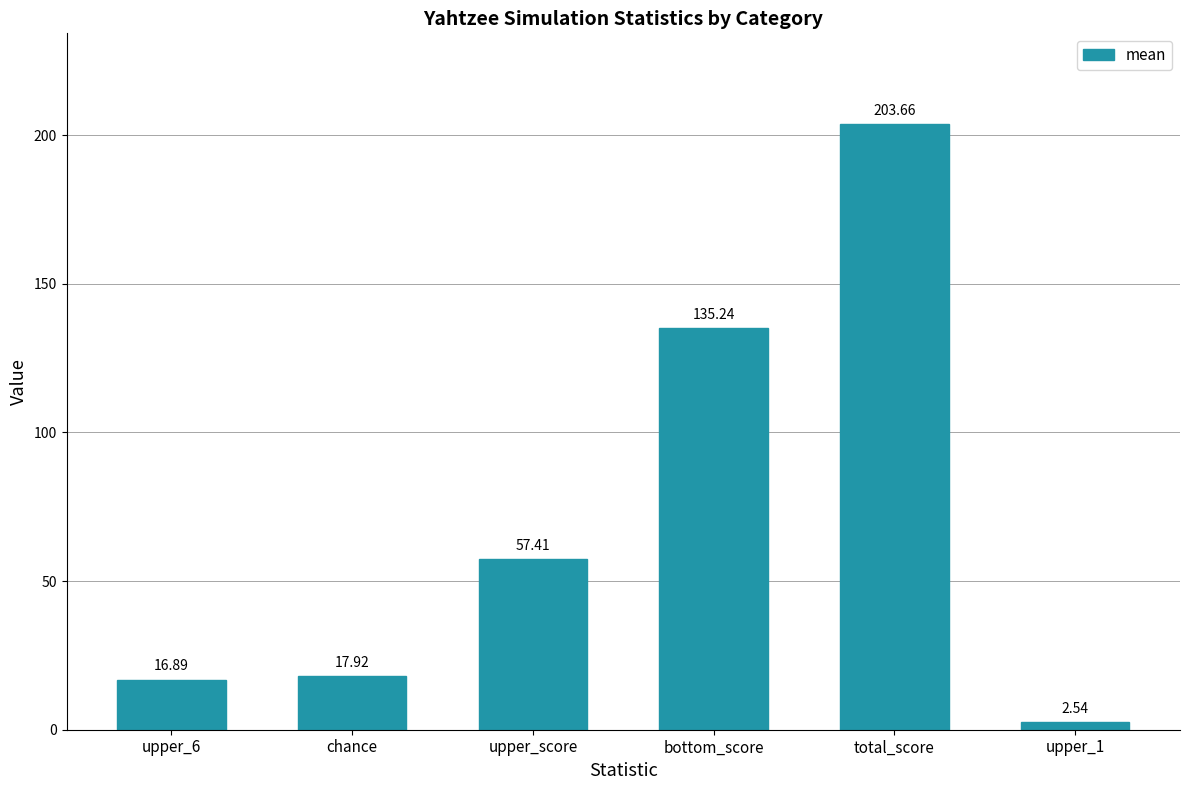

What position from the right is upper_score?

4